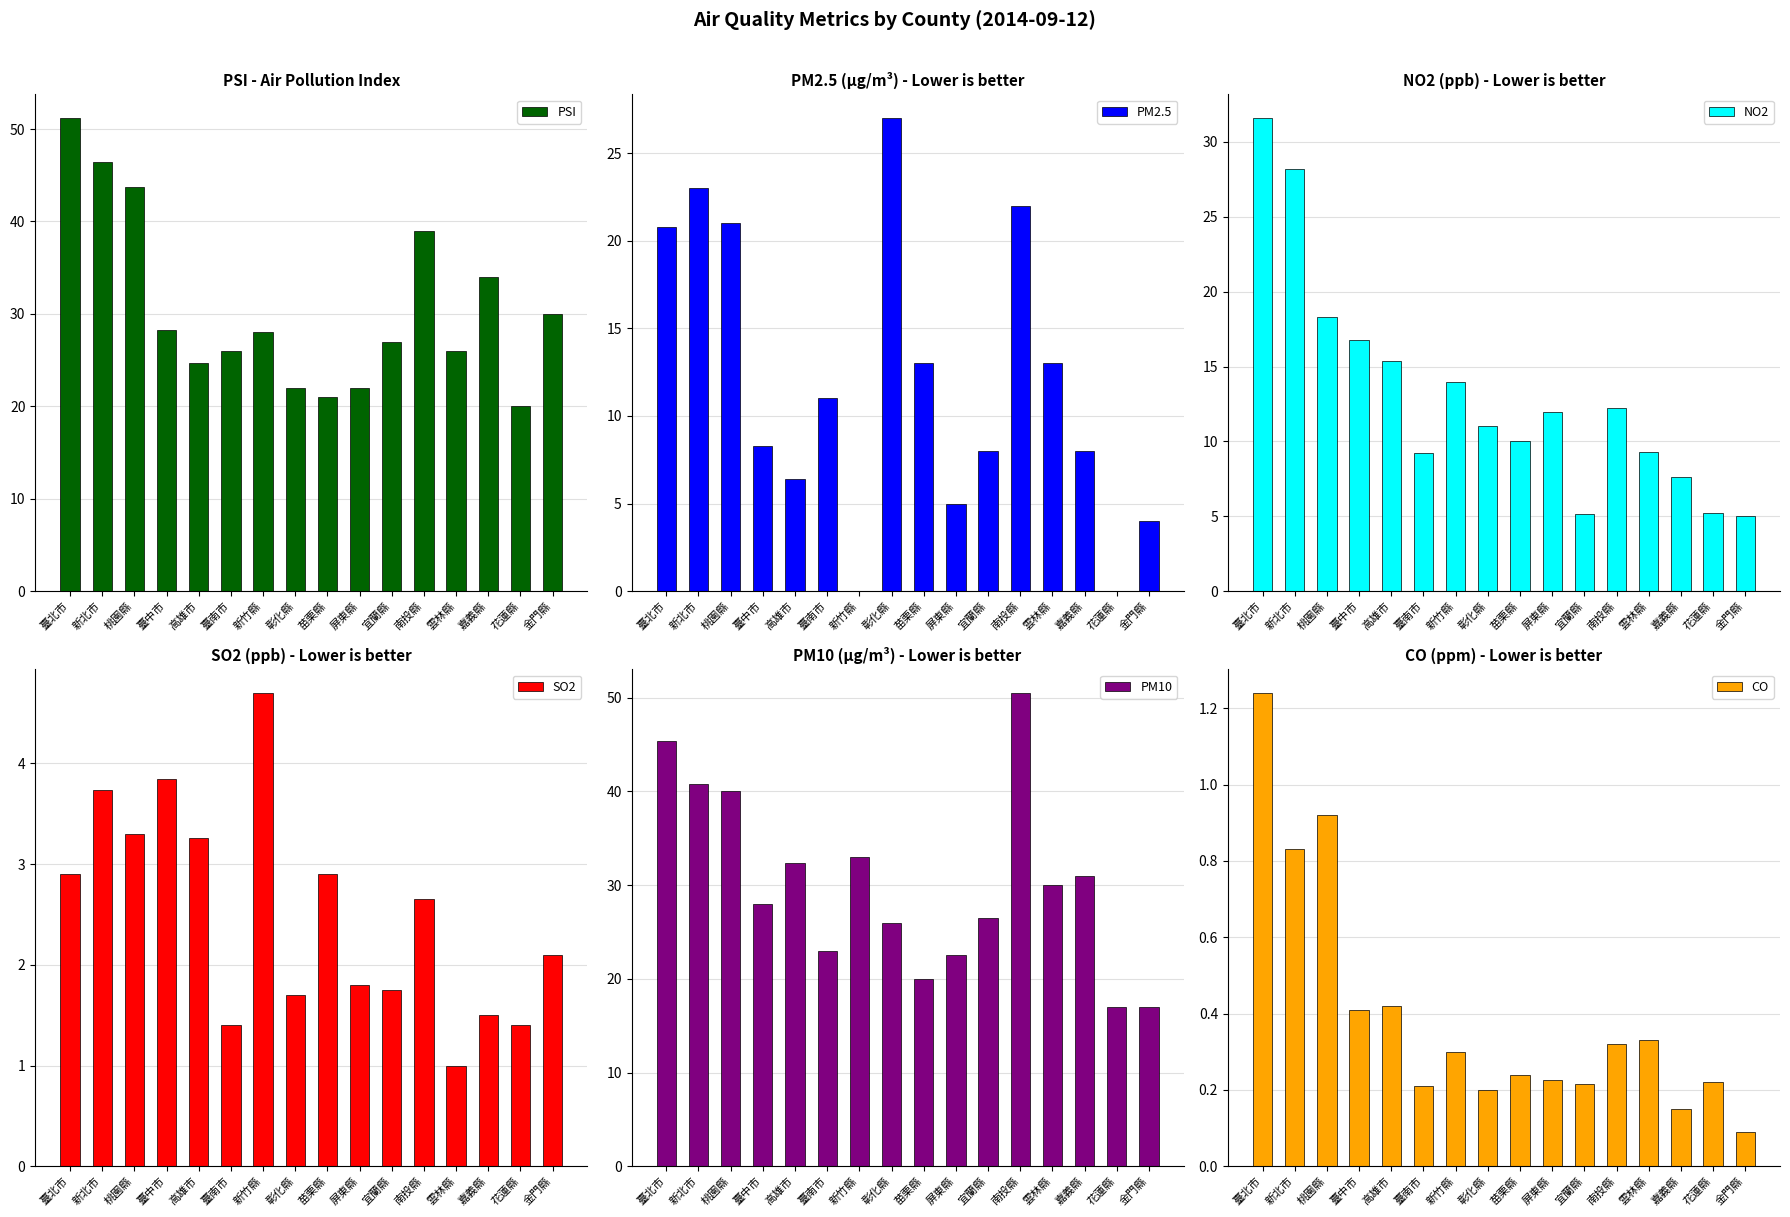

What is the maximum value shown in the chart?

51.2